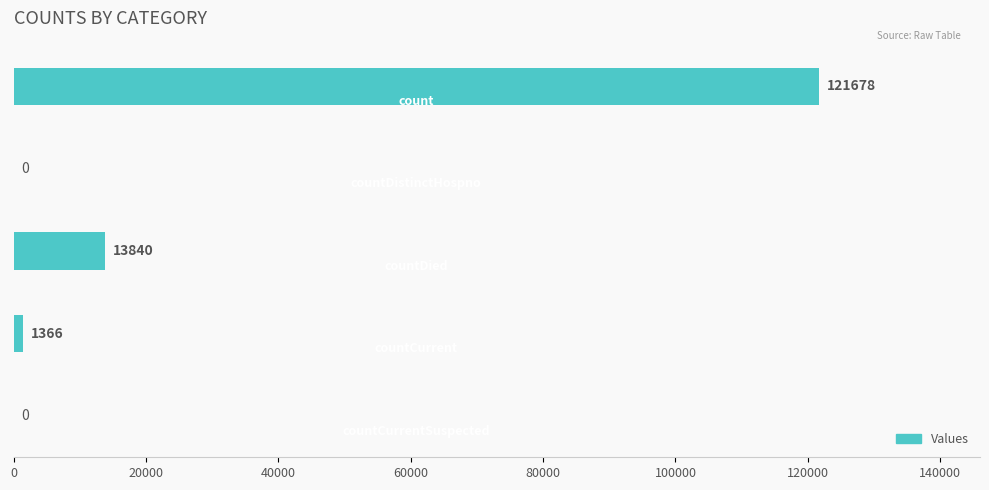

What is the maximum value shown in the chart?

121678